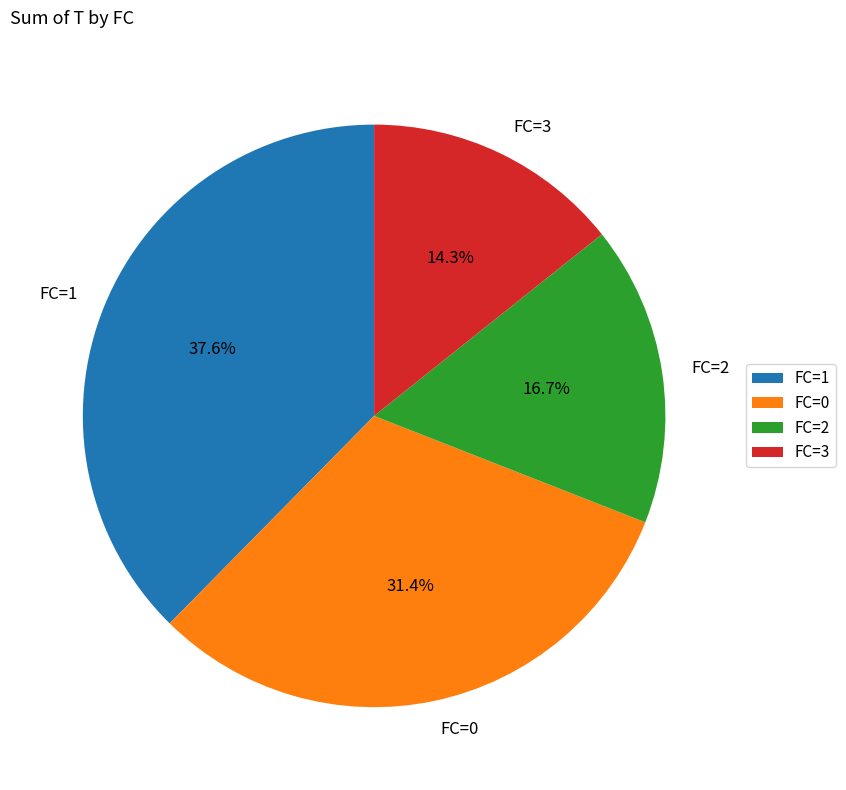

What is the smallest slice in the pie chart?

FC=3